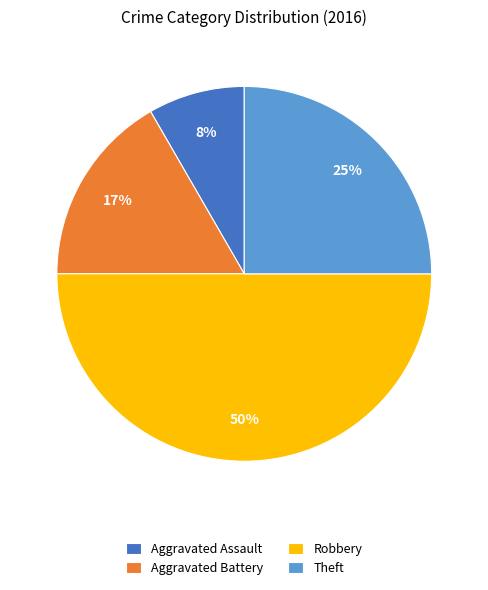

What is the smallest slice in the pie chart?

Aggravated Assault